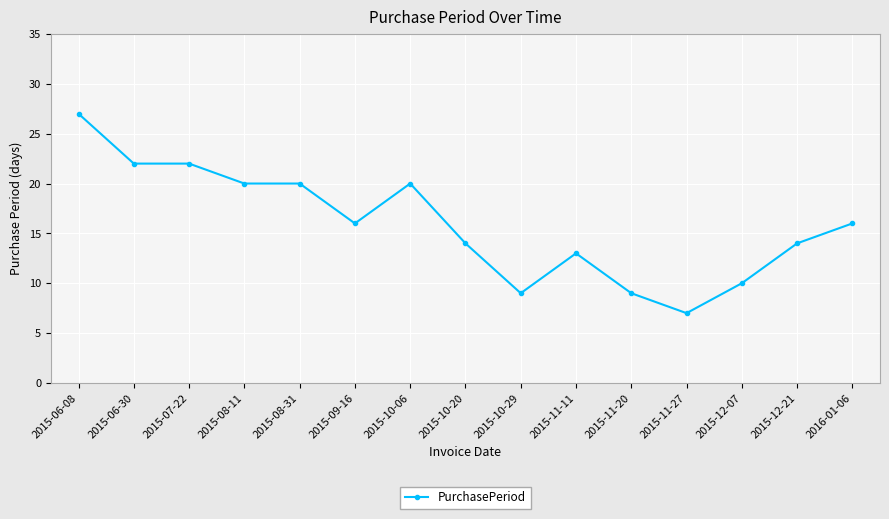

What is the change in value from 2015-08-31 to 2015-10-29?

-11